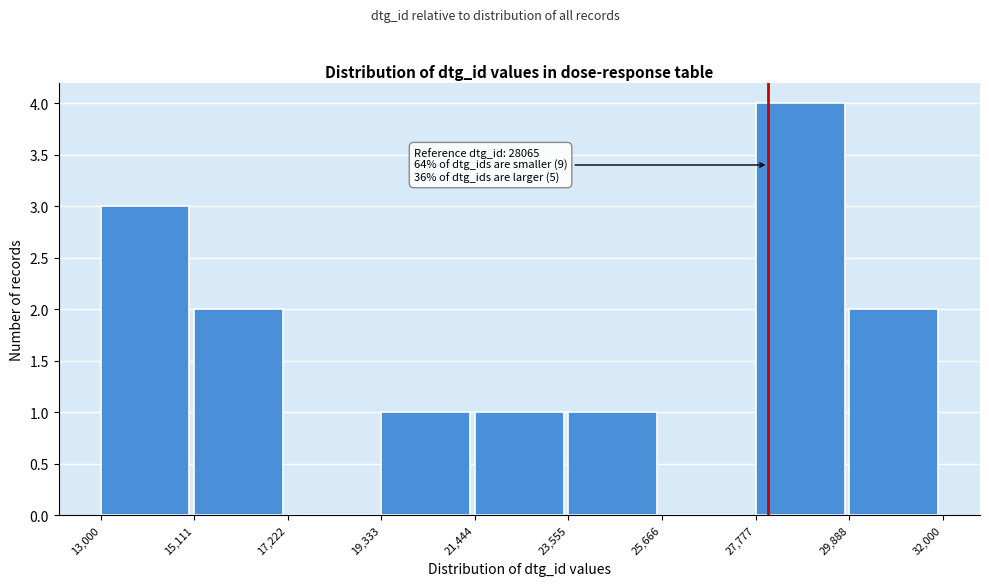

Which range on the x-axis has the tallest bar?

27,777 to 29,888